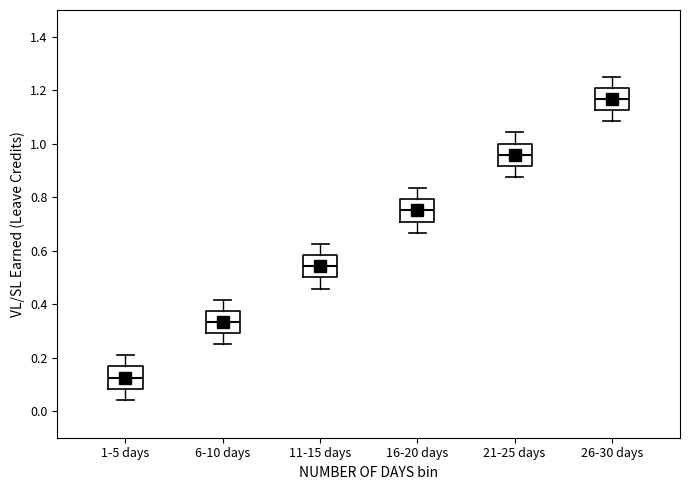

Where does the lower whisker of the box for 1-5 days end on the y-axis? The values are not printed on the chart, so give them approximately, as read against the axis.

0.04